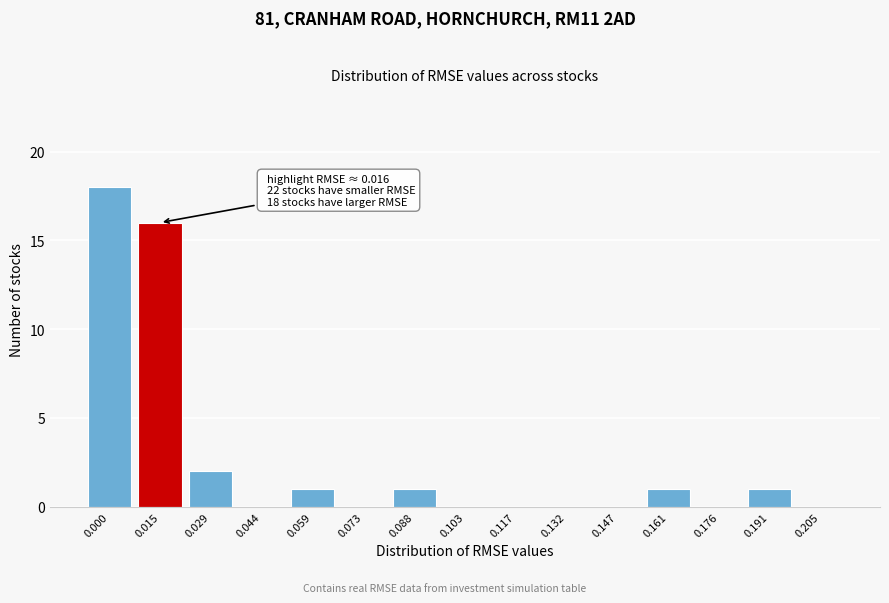

Reading right to left, extract all data points from this chart.

0.205=0	0.191=1	0.176=0	0.161=1	0.147=0	0.132=0	0.117=0	0.103=0	0.088=1	0.073=0	0.059=1	0.044=0	0.029=2	0.015=16	0.000=18